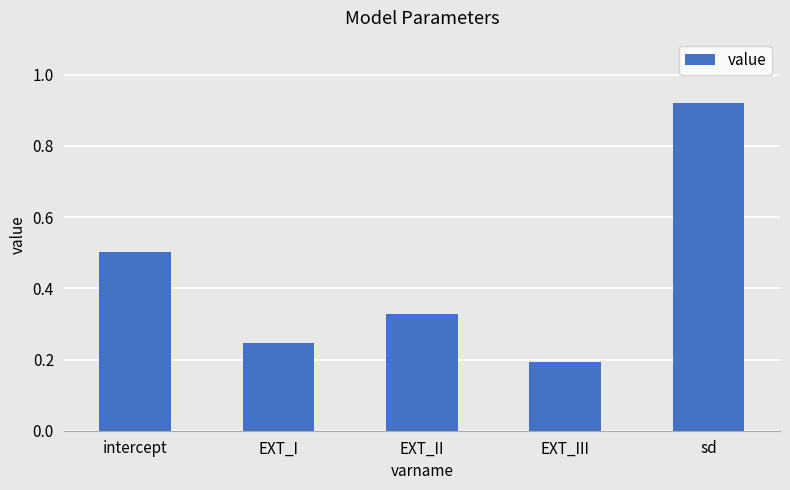

What is the sum of the values at sd and EXT_III?

1.1